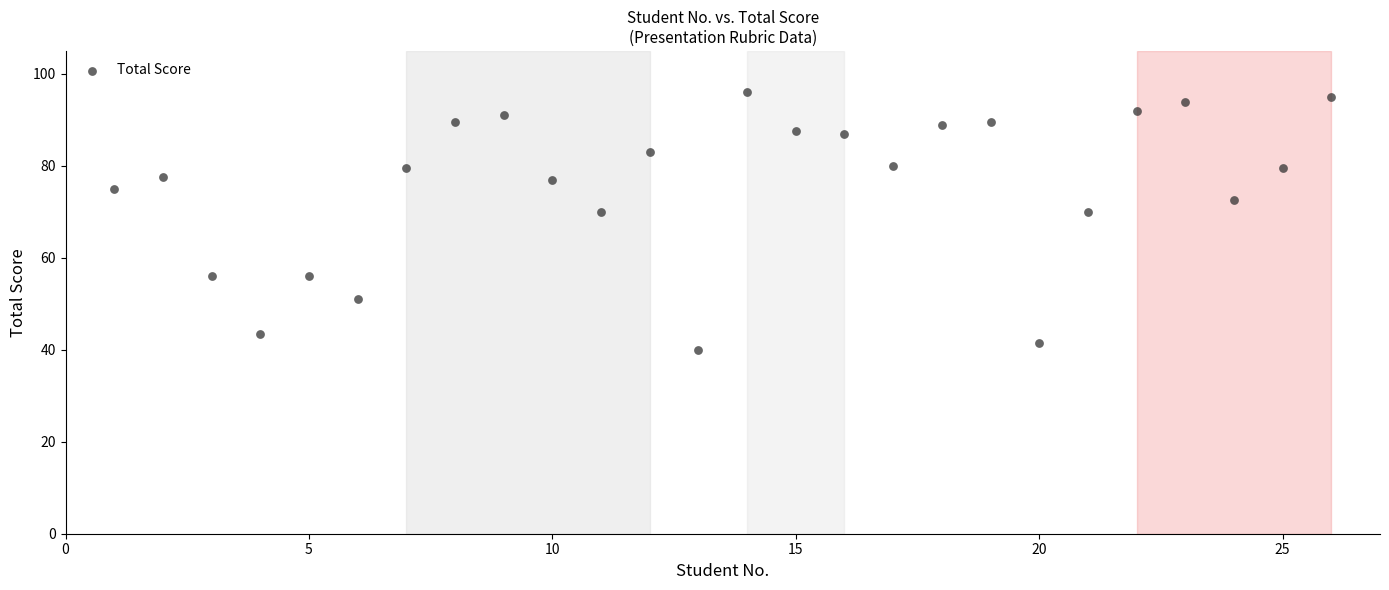

What is the range of X values (max minus min)?

25.0